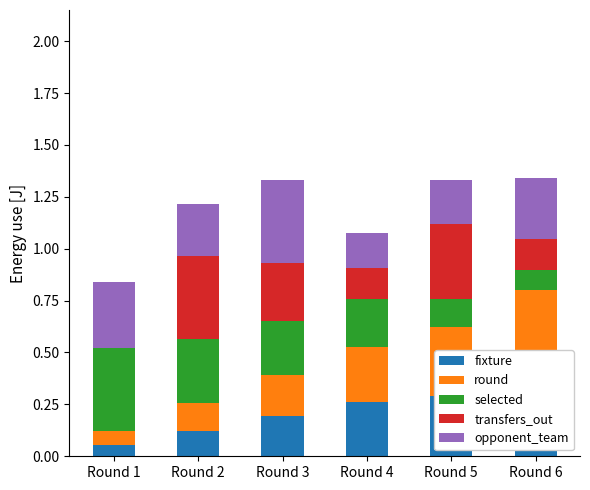

Reading left to right, extract all data points from this chart.

fixture: Round 1=0.1	Round 2=0.1	Round 3=0.2	Round 4=0.3	Round 5=0.3	Round 6=0.4
round: Round 1=0.1	Round 2=0.1	Round 3=0.2	Round 4=0.3	Round 5=0.3	Round 6=0.4
selected: Round 1=0.4	Round 2=0.3	Round 3=0.3	Round 4=0.2	Round 5=0.1	Round 6=0.1
transfers_out: Round 1=0.0	Round 2=0.4	Round 3=0.3	Round 4=0.1	Round 5=0.4	Round 6=0.1
opponent_team: Round 1=0.3	Round 2=0.3	Round 3=0.4	Round 4=0.2	Round 5=0.2	Round 6=0.3